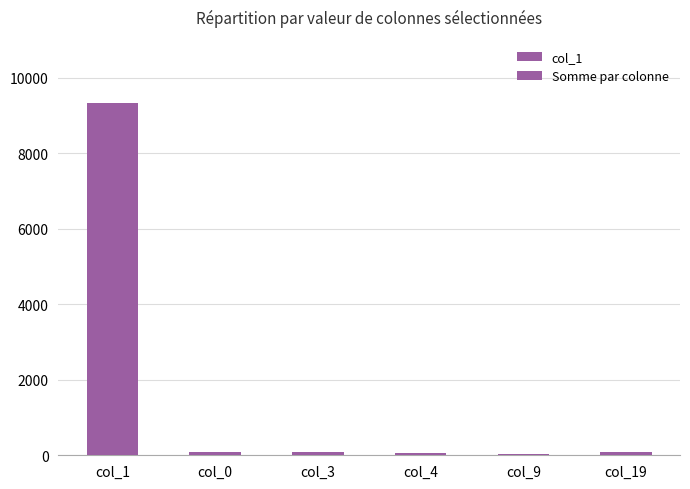

Where does the col_1 series first go above 88?

col_1